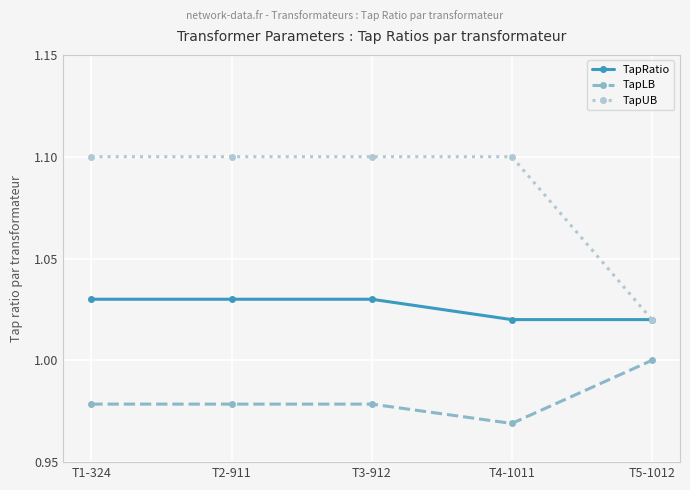

What is the label of the 3rd point from the left?

T3-912